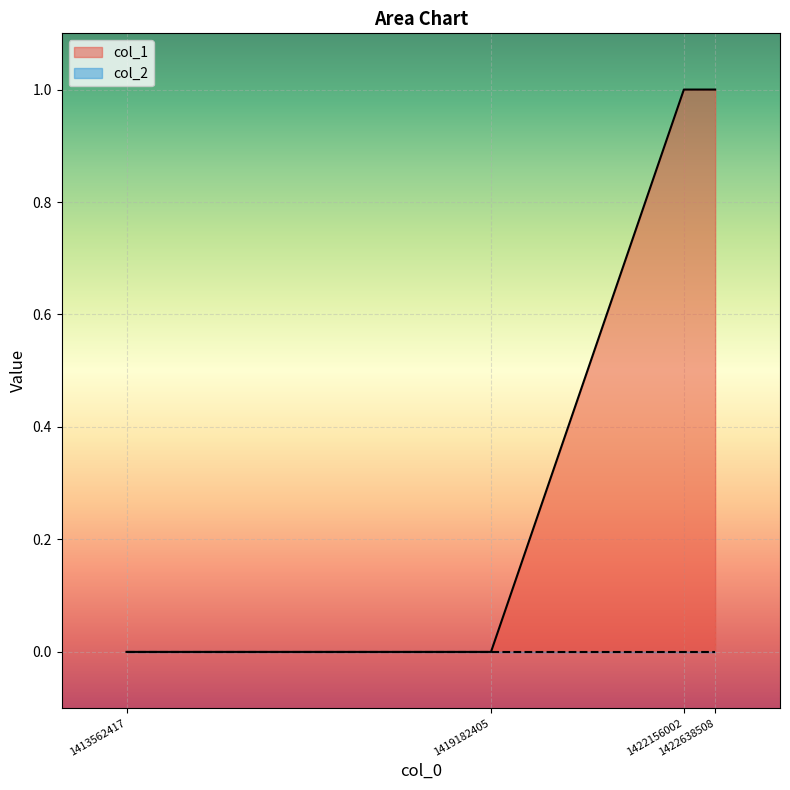

Rank the categories by value from lowest to highest.

1413562417, 1419182405, 1422156002, 1422638508